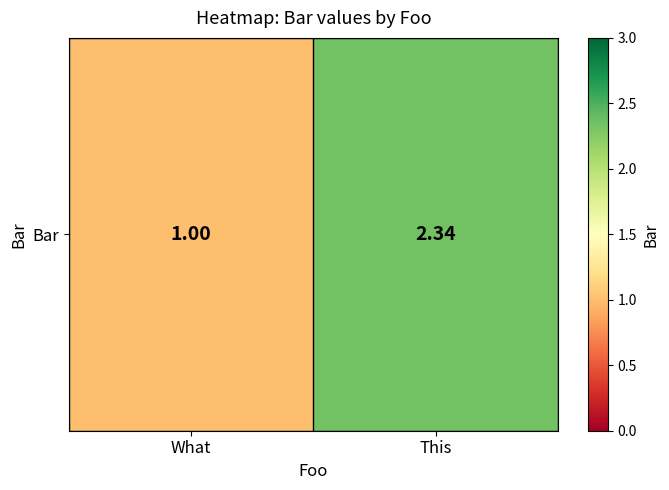

True or false: the data shows 1.0 at What.

True